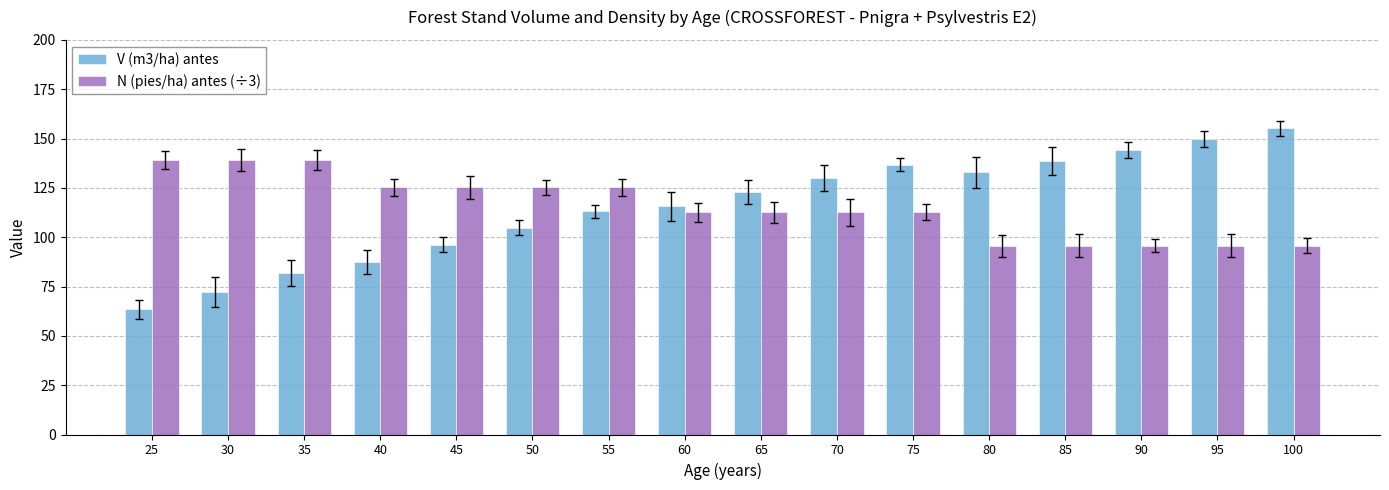

Read the N (pies/ha) antes (÷3) value at 70.

112.7